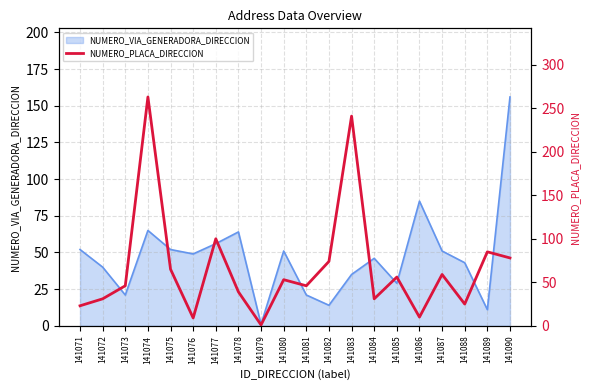

Which label corresponds to the smallest value in the chart?

141079